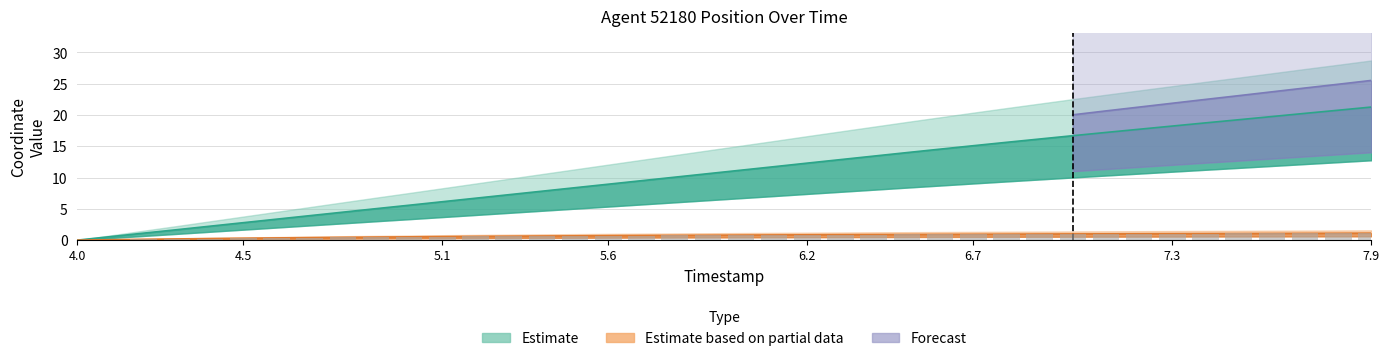

Is it true that X equals 1.1 at 7.9?

True